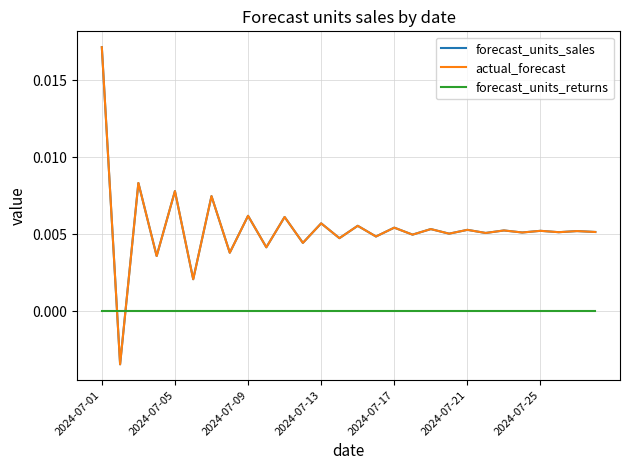

Does the chart have visible grid lines?

Yes